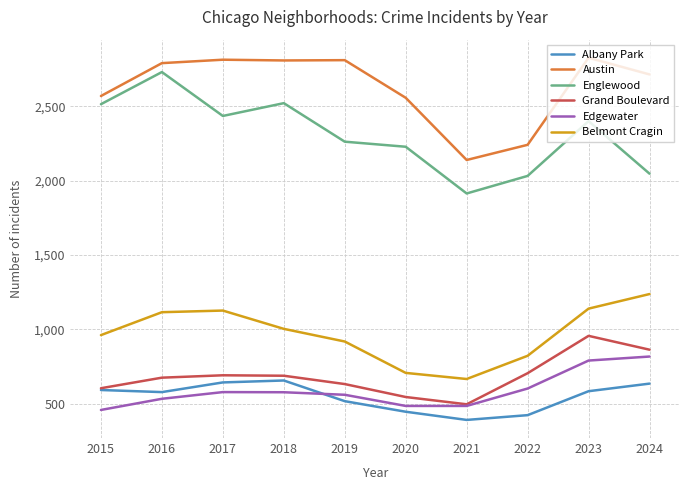

Between 2023 and 2024, which series saw the biggest shift?

Englewood